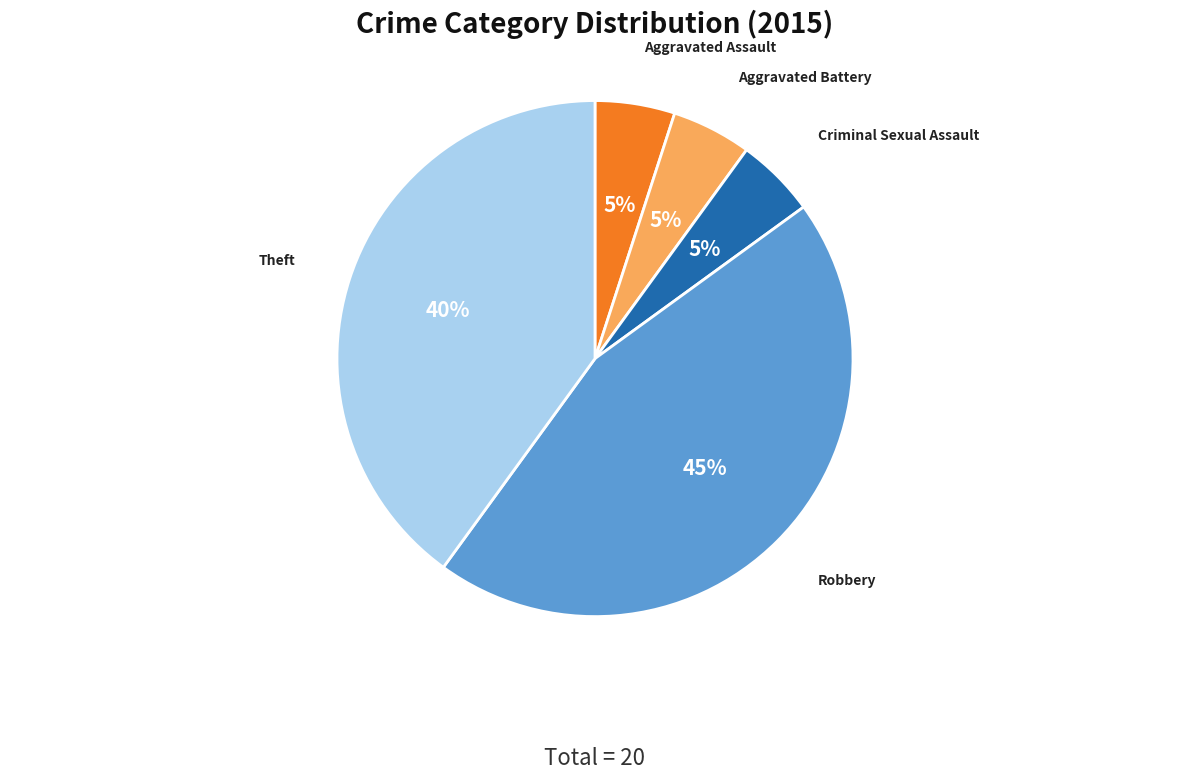

Is Criminal Sexual Assault the majority of the pie?

No